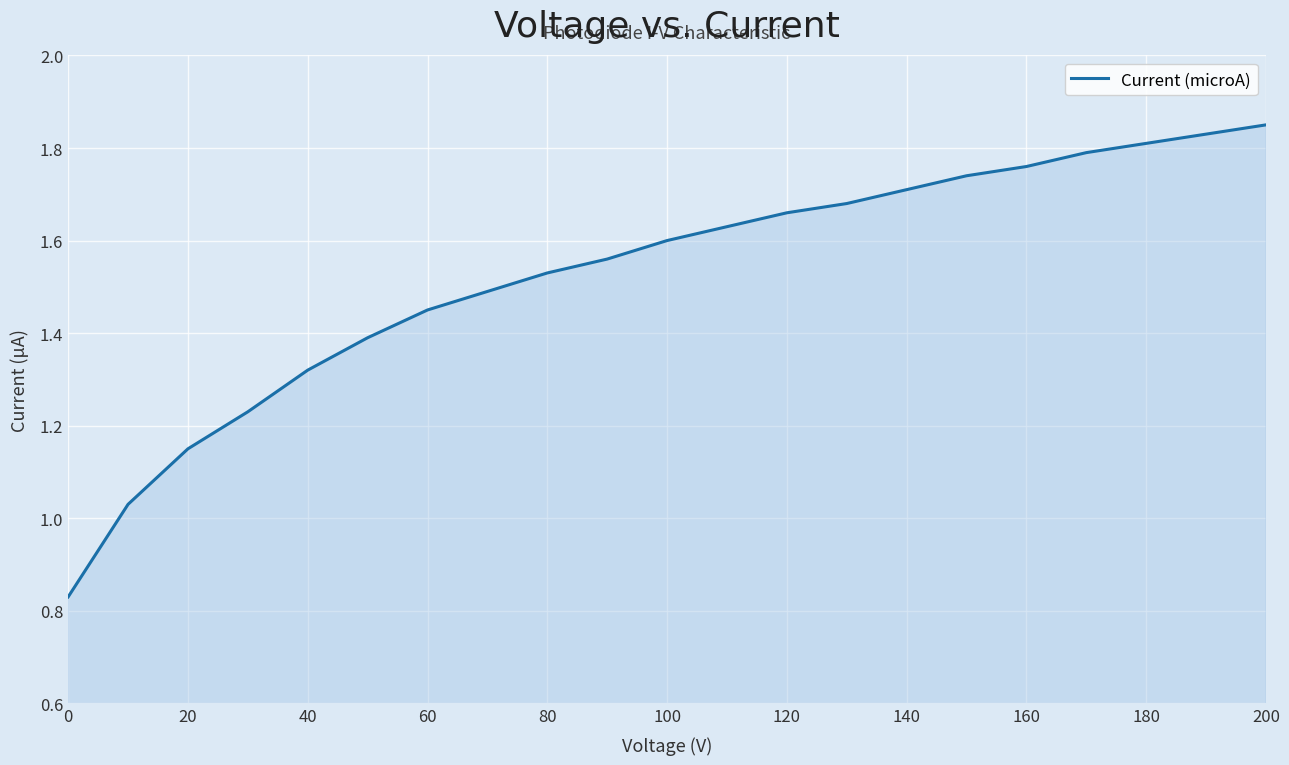

The value at 100 is 2.8. True or false?

False